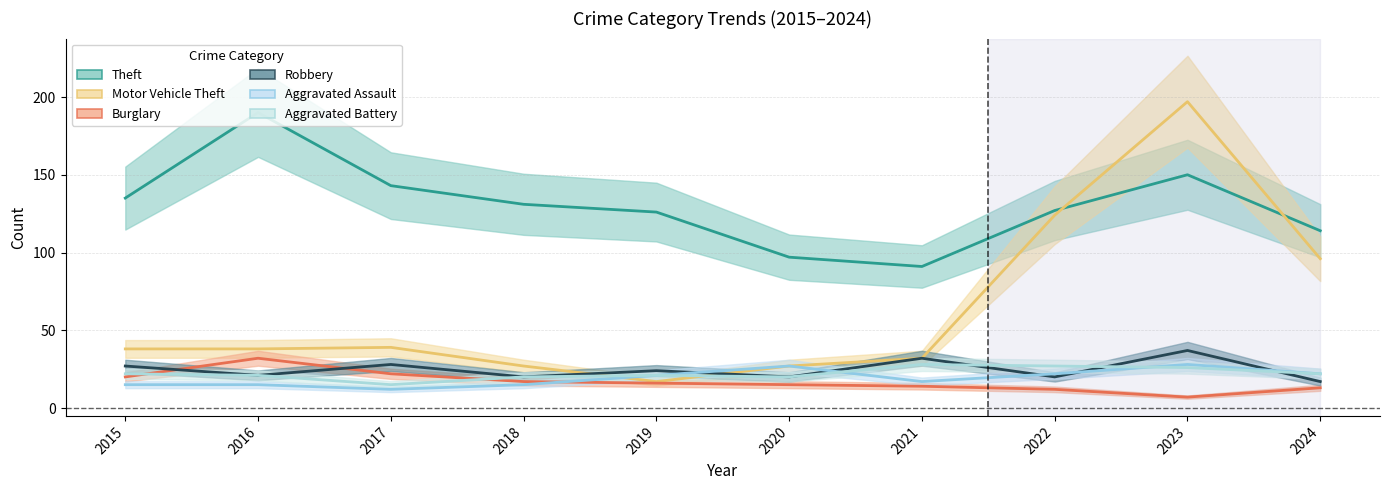

The Burglary series shows 32 at 2016. True or false?

True